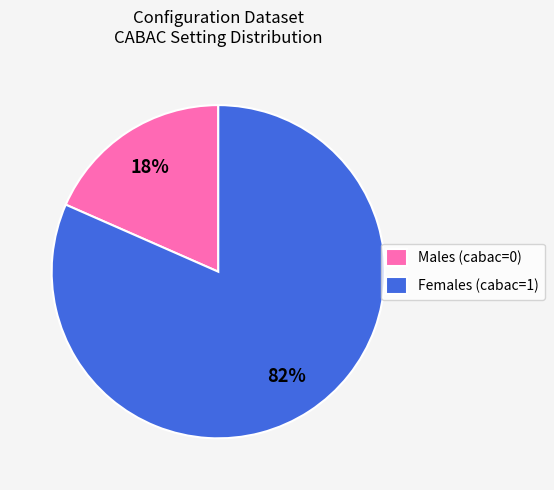

Does any single category account for the majority?

Yes